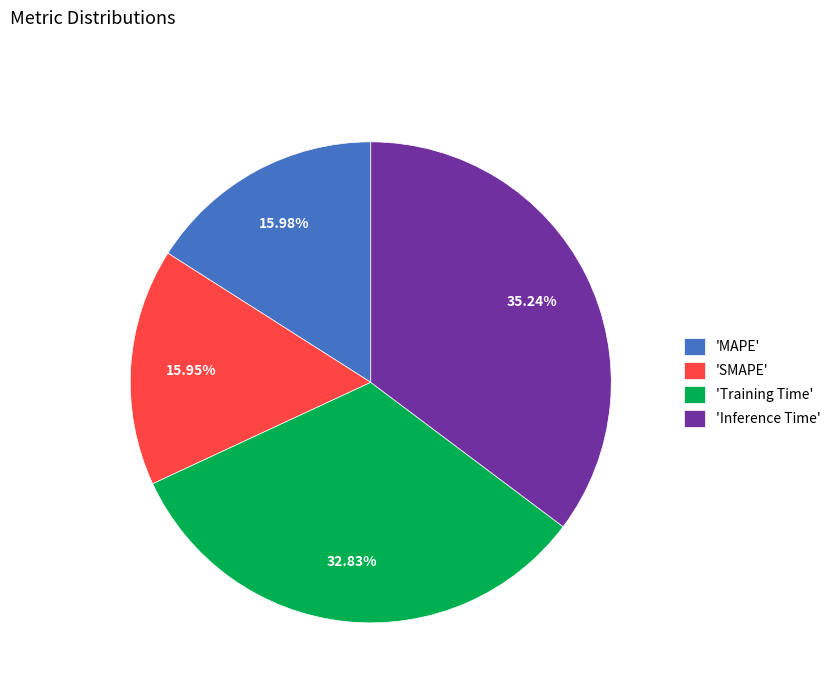

To the nearest percent, what is the average slice percentage?

25%